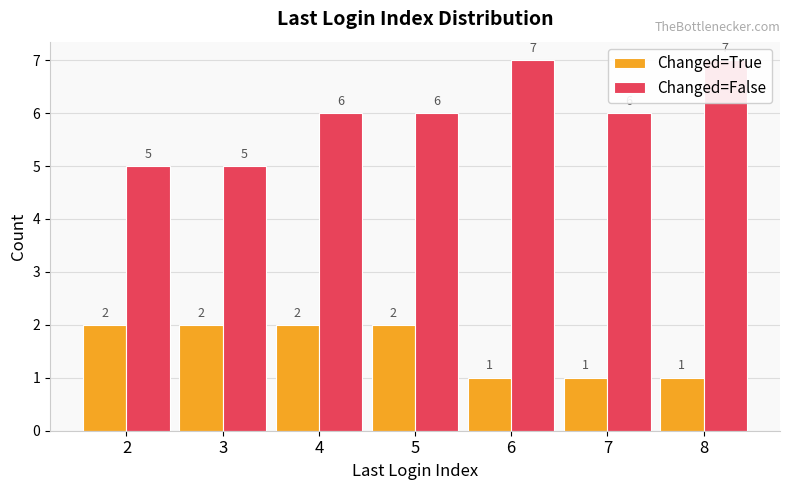

Reading right to left, extract all data points from this chart.

Changed=True: 1	1	1	2	2	2	2
Changed=False: 7	6	7	6	6	5	5